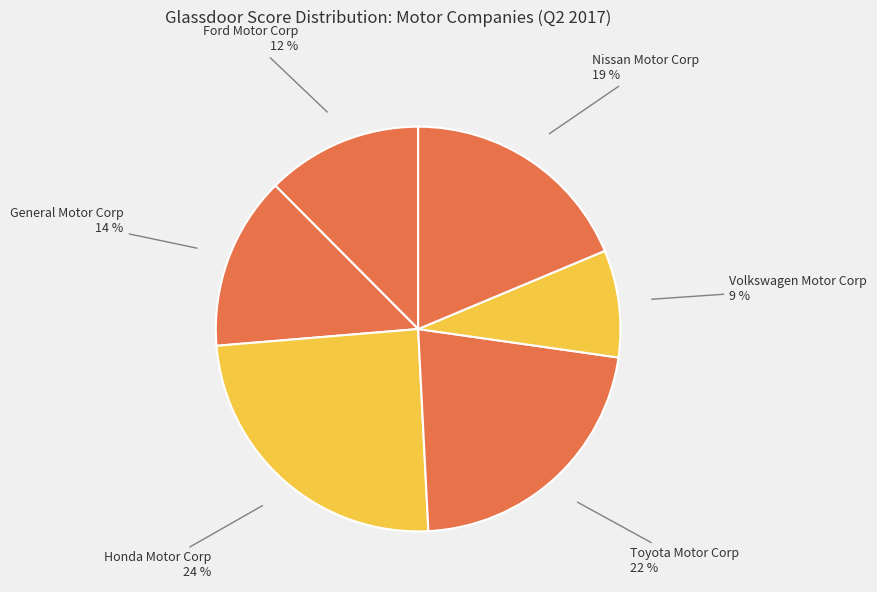

Is there any slice that represents more than half of the pie?

No